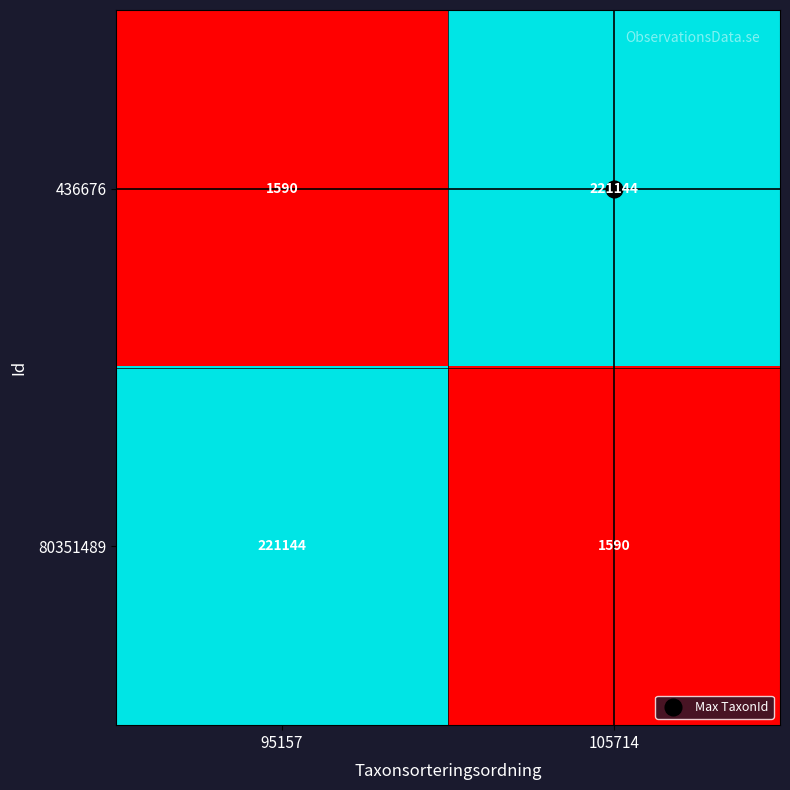

Rank the series at 105714 from lowest to highest value.

80351489, 436676